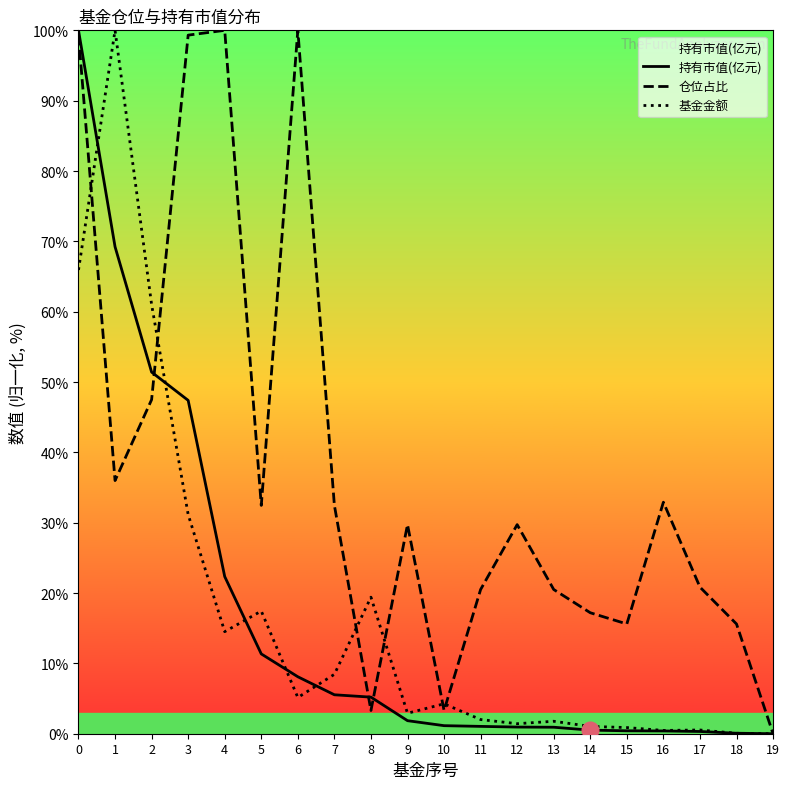

What is the value of the 仓位占比 point at the 12th from the left?

20.5